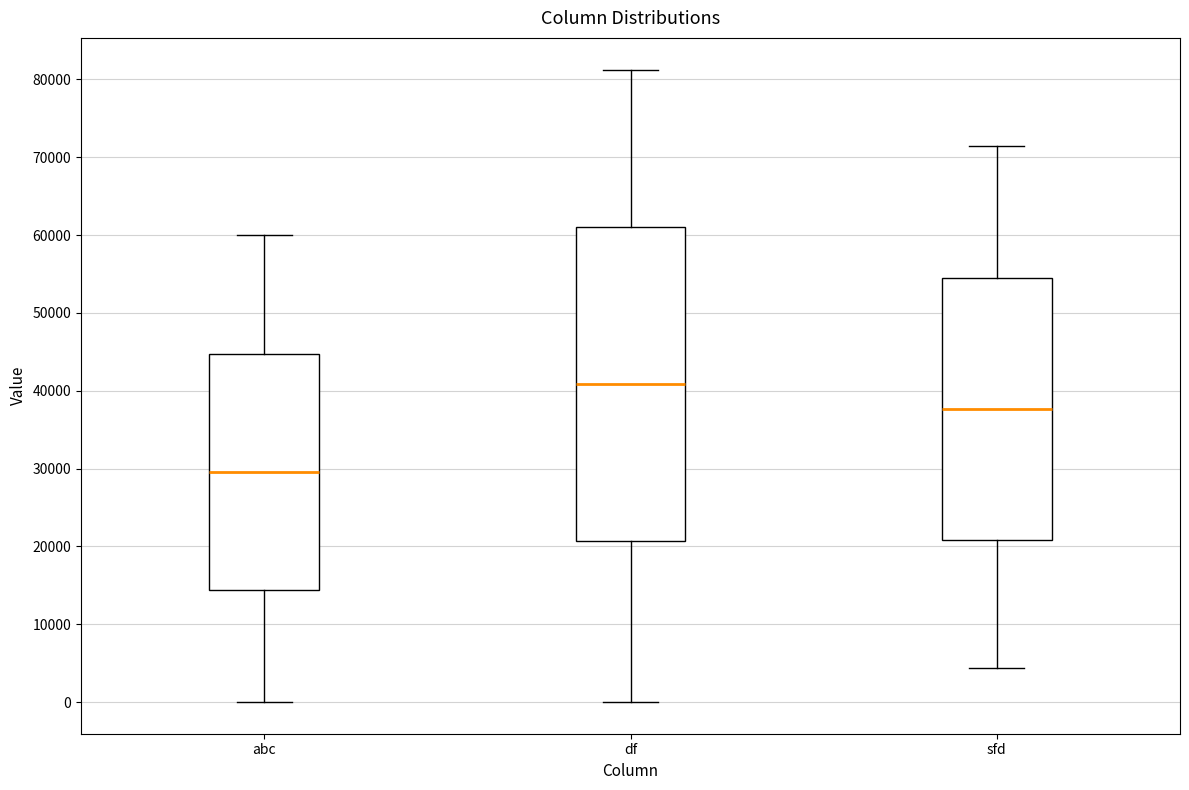

Reading left to right, transcribe this box plot: for each box, give where its median line is, the range the box spans, and where its two whiskers end, as read against the y-axis. The values are not printed on the chart, so give them approximately, as read against the axis.

abc: median 30000, box 14000 to 45000, whiskers 0 to 60000
df: median 41000, box 21000 to 61000, whiskers 0 to 81000
sfd: median 38000, box 21000 to 55000, whiskers 4000 to 71000